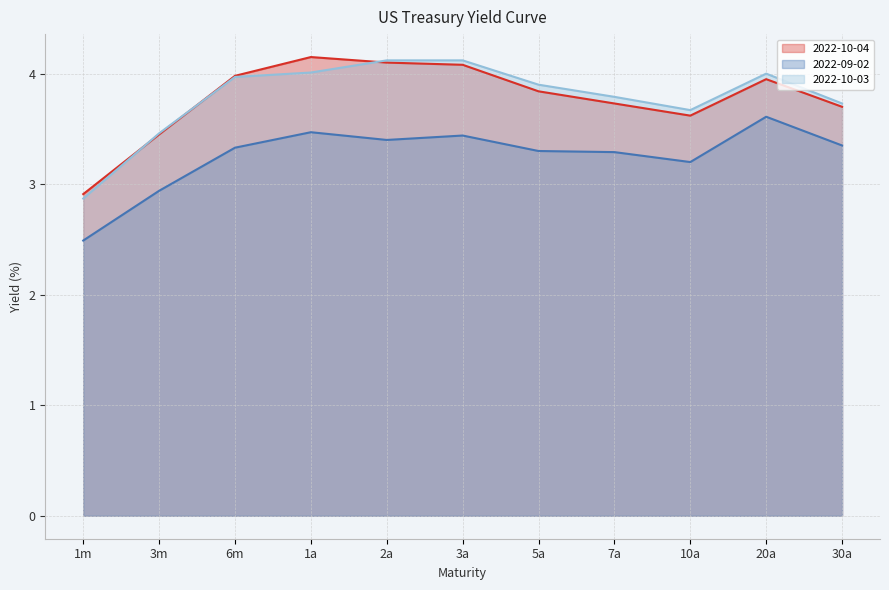

Which series has the largest total across all categories?

2022-10-03